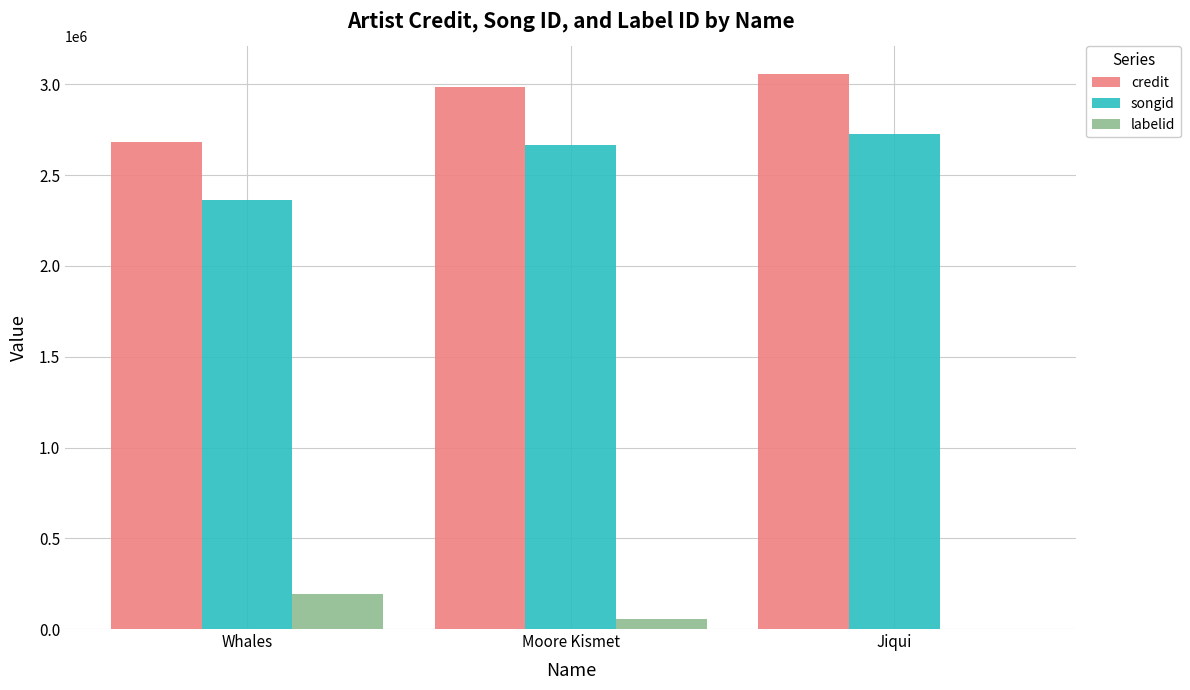

What are all the series names shown in the legend?

credit, songid, labelid